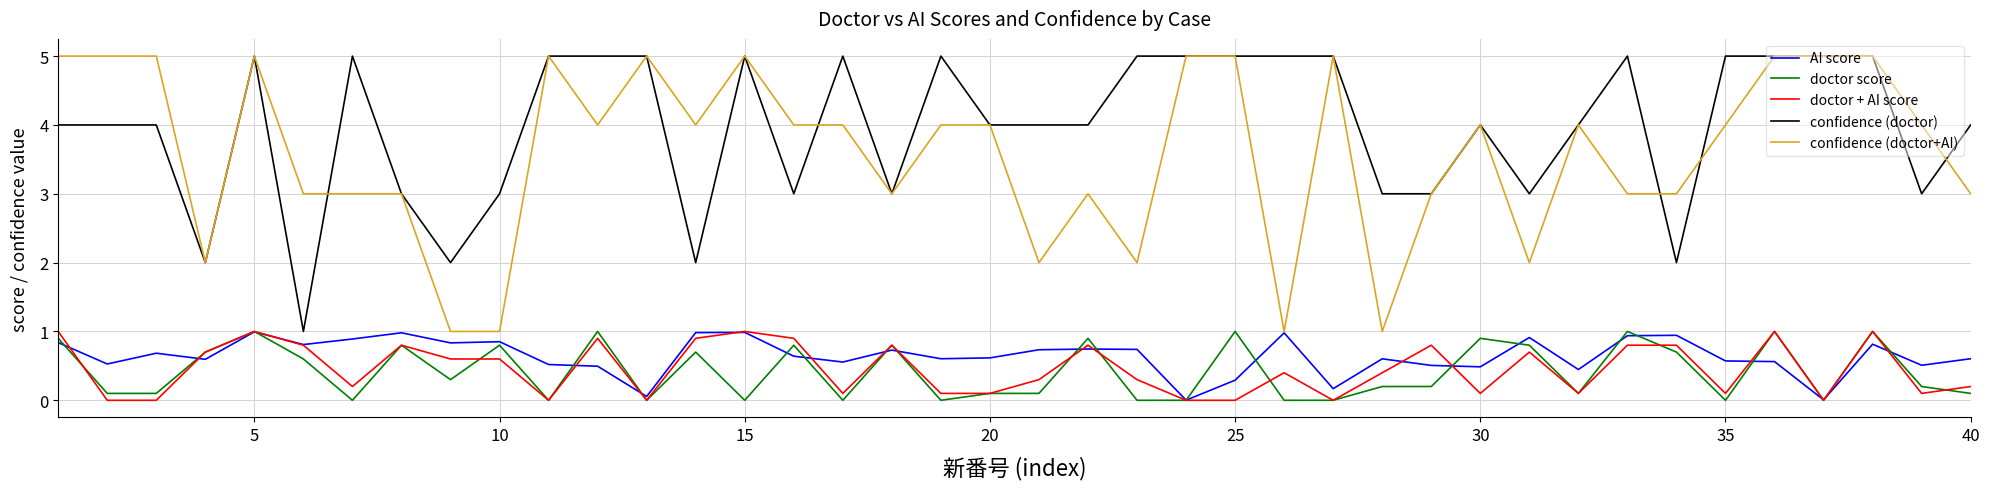

True or false: AI score and confidence (doctor) intersect in this chart.

False